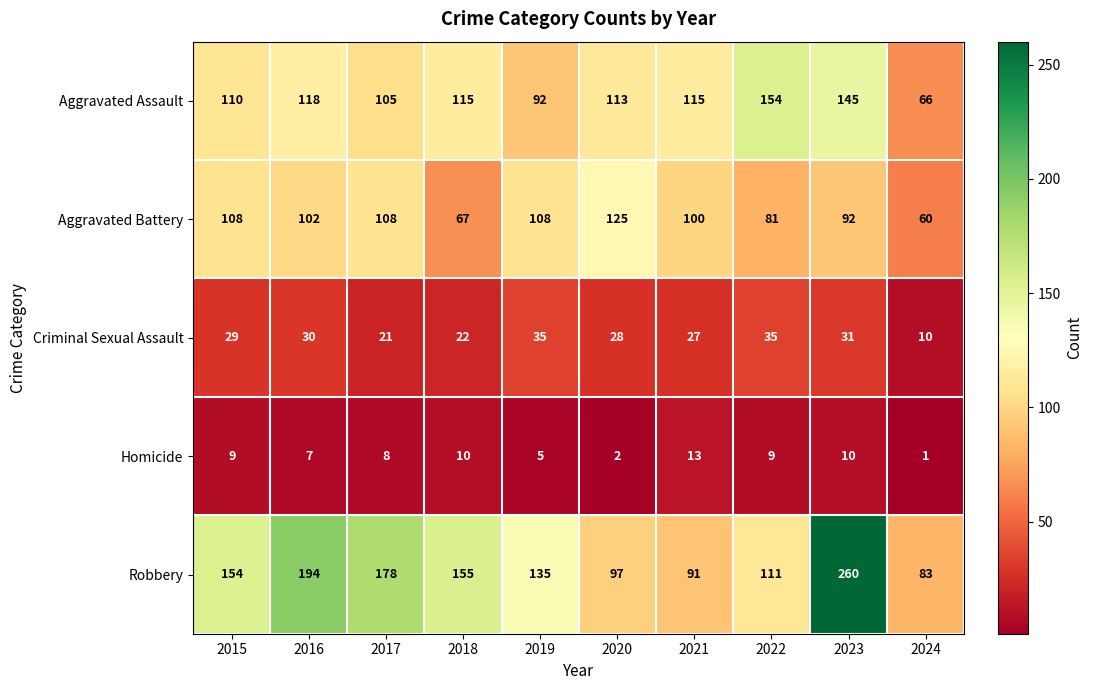

What is the maximum value shown in the chart?

260